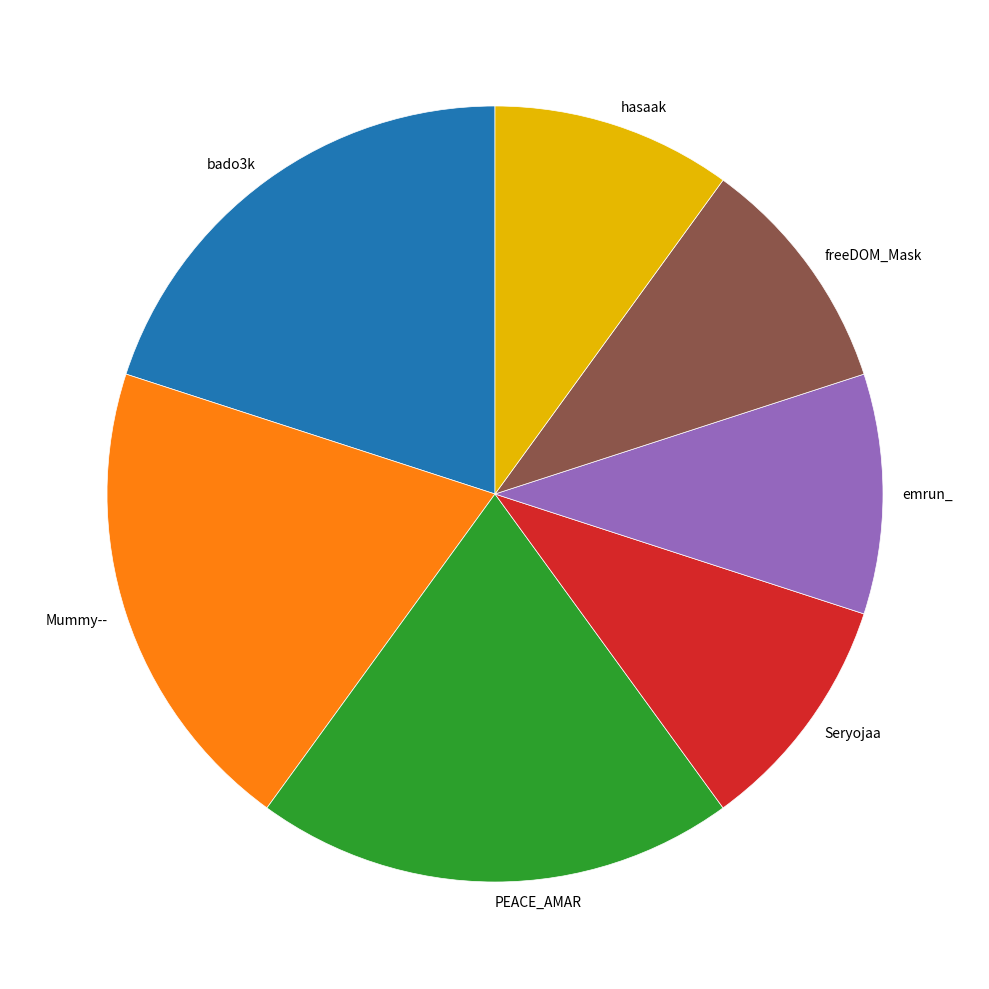

Is it true that emrun_ is 10% of the pie?

True